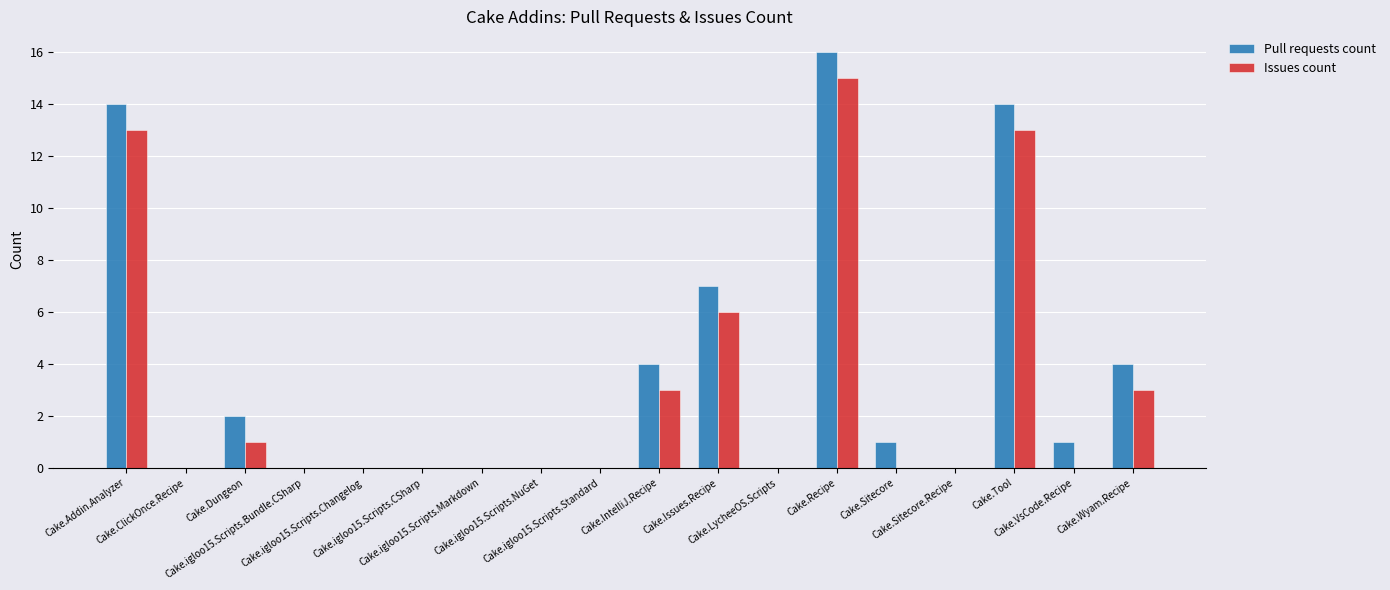

What is the highest value of the Pull requests count series?

16